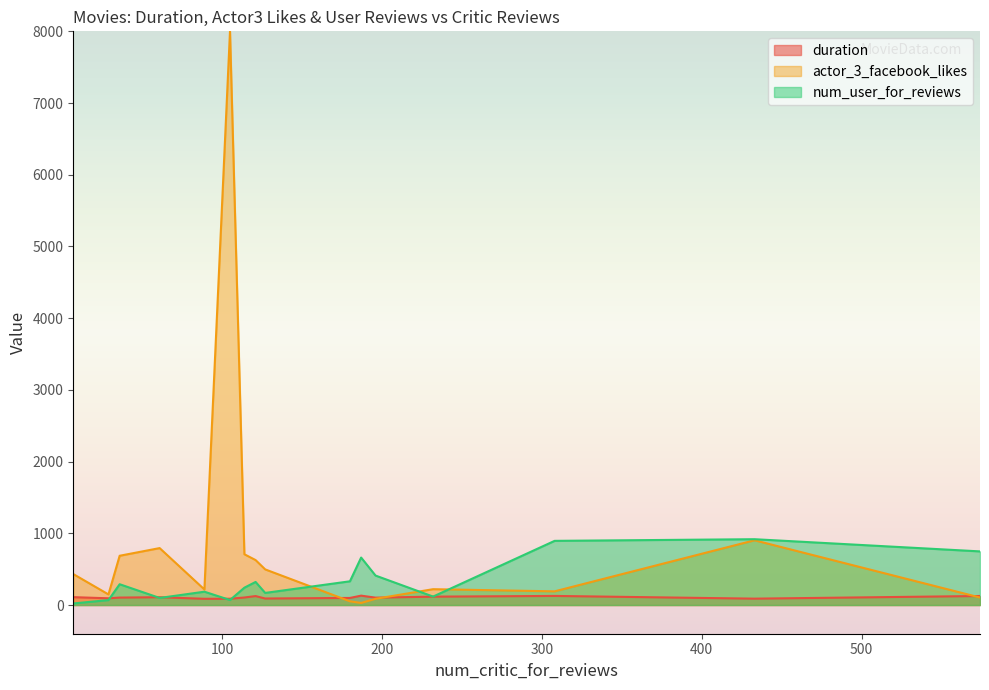

List the series in order of their peak value, lowest first.

duration, num_user_for_reviews, actor_3_facebook_likes